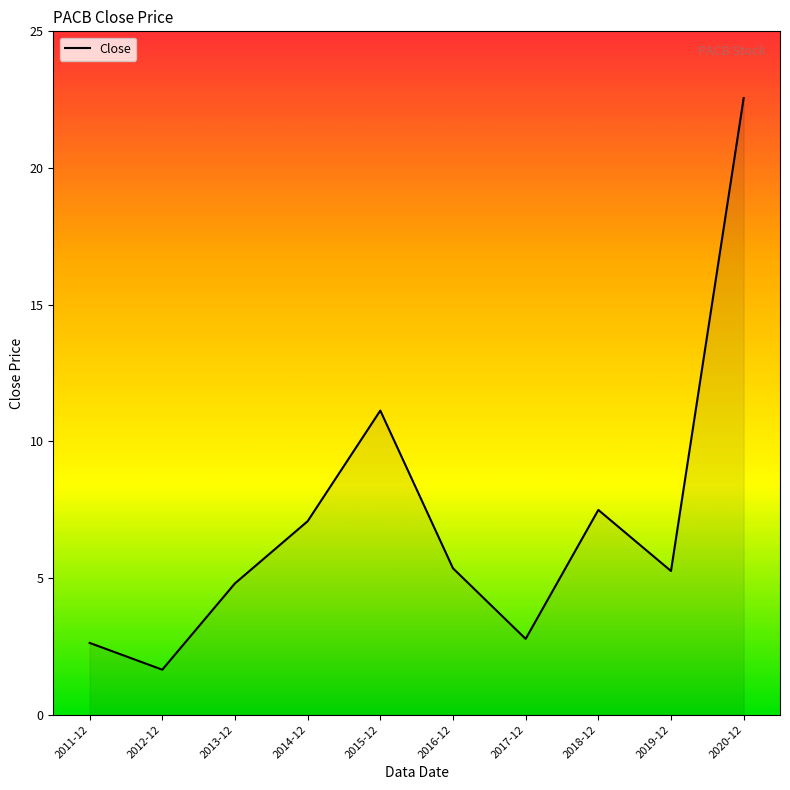

How many interior local valleys (lower than both neighbors) does the data have?

3